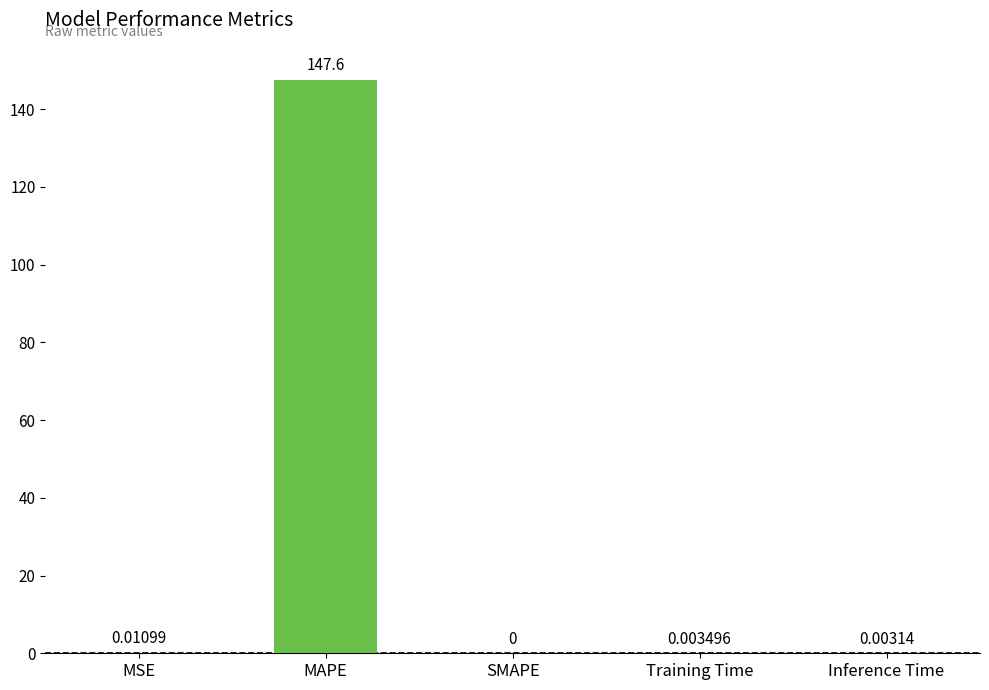

Count the number of categories in the chart.

5